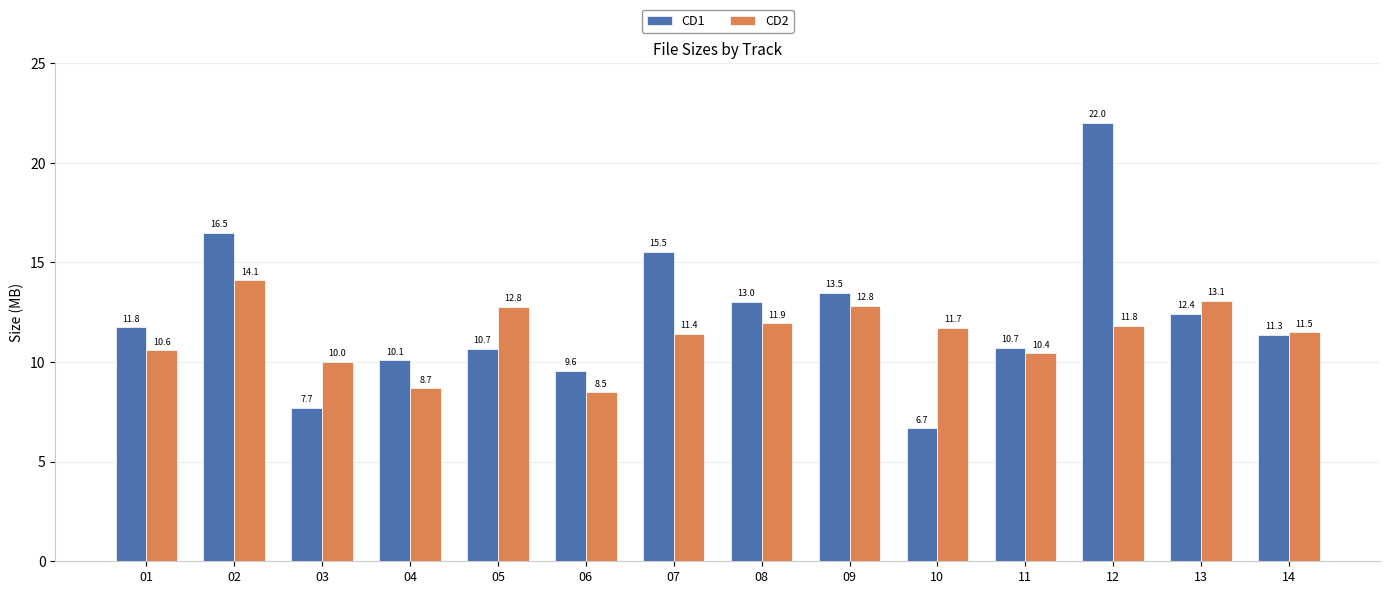

What is the maximum value for CD1?

22.0